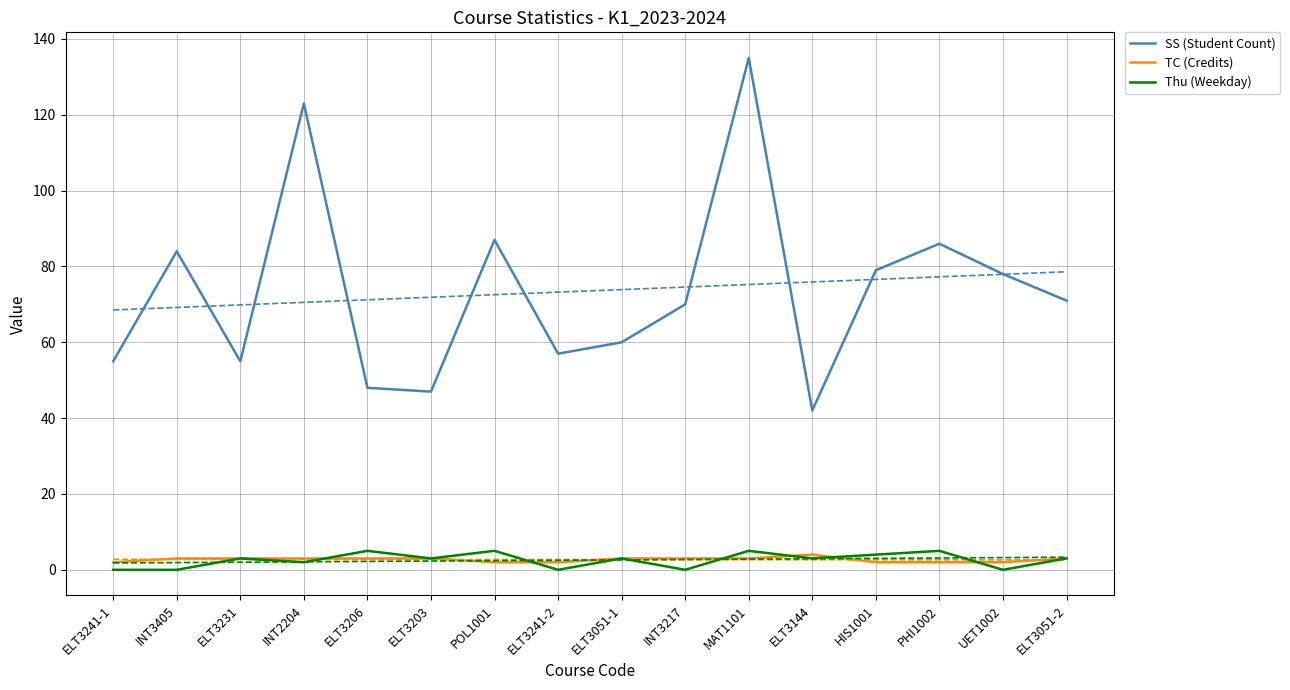

What is the spread (max minus min) of values at ELT3241-2?

57